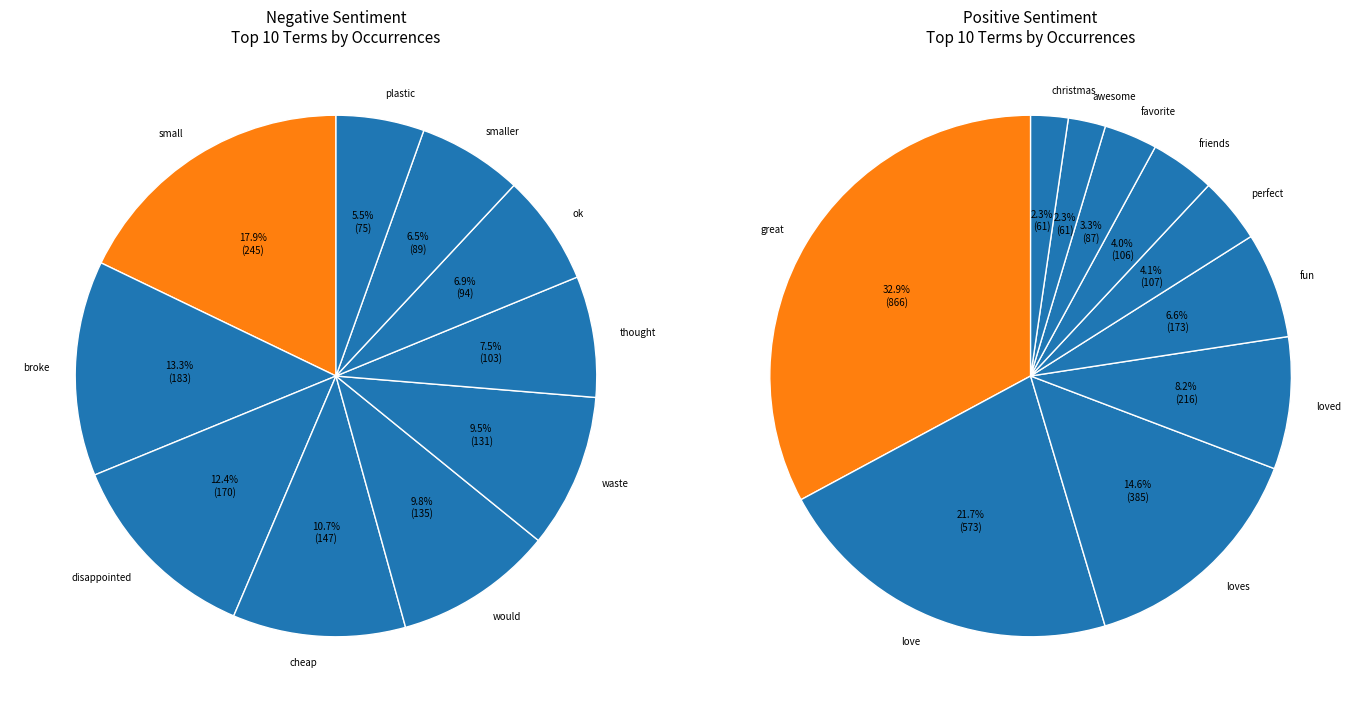

Count the number of slices in the pie.

10